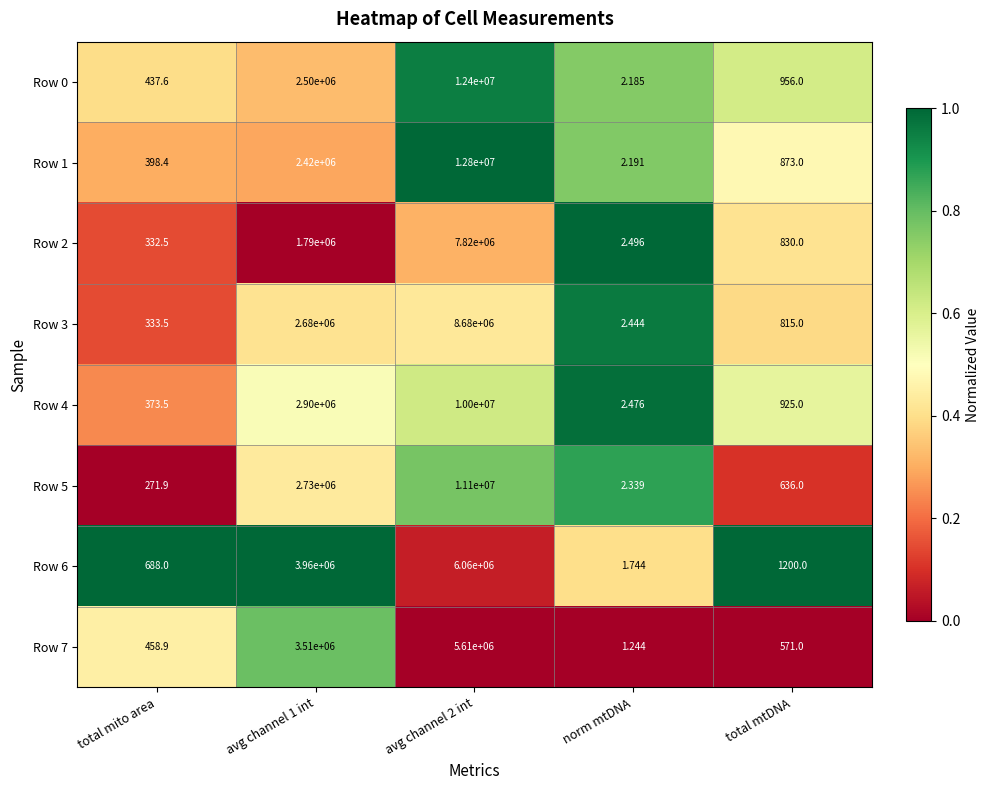

Is the value of Row 0 at avg channel 1 int greater than the value of Row 2 at total mito area?

Yes